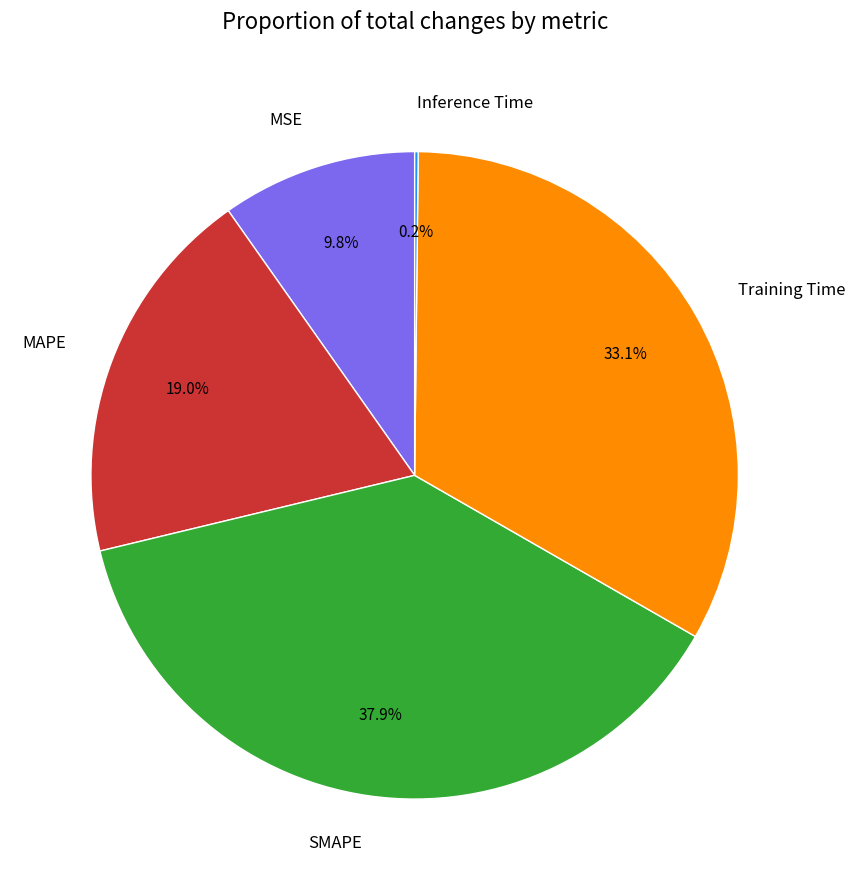

To the nearest percent, what portion does Training Time represent?

33%